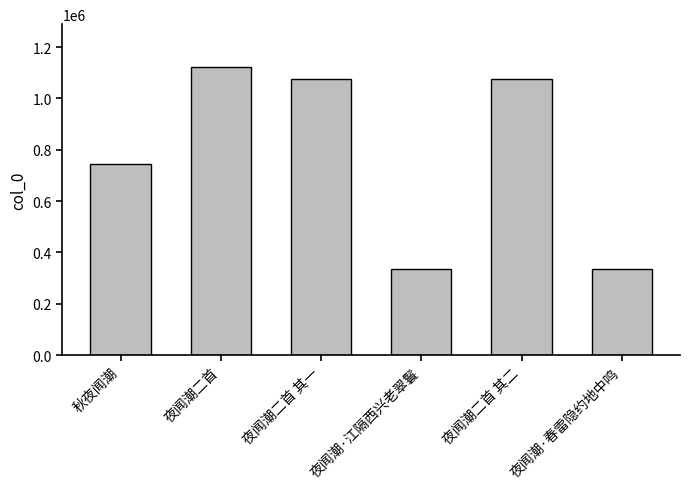

What is the greatest value displayed?

1120842